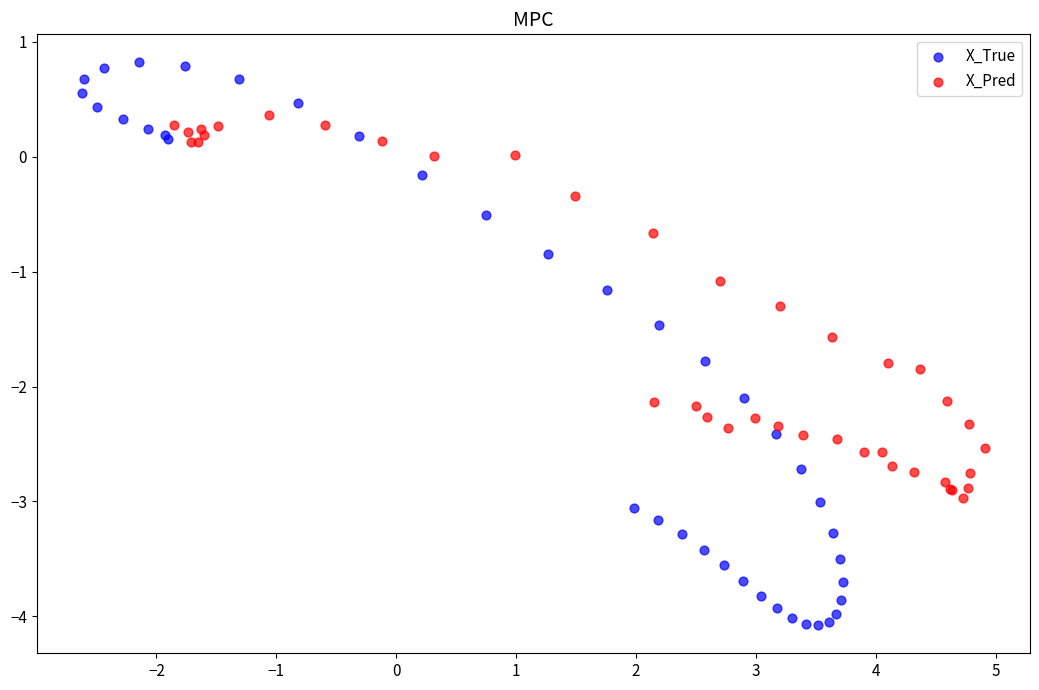

Which series has the largest Y range (max minus min)?

X_True